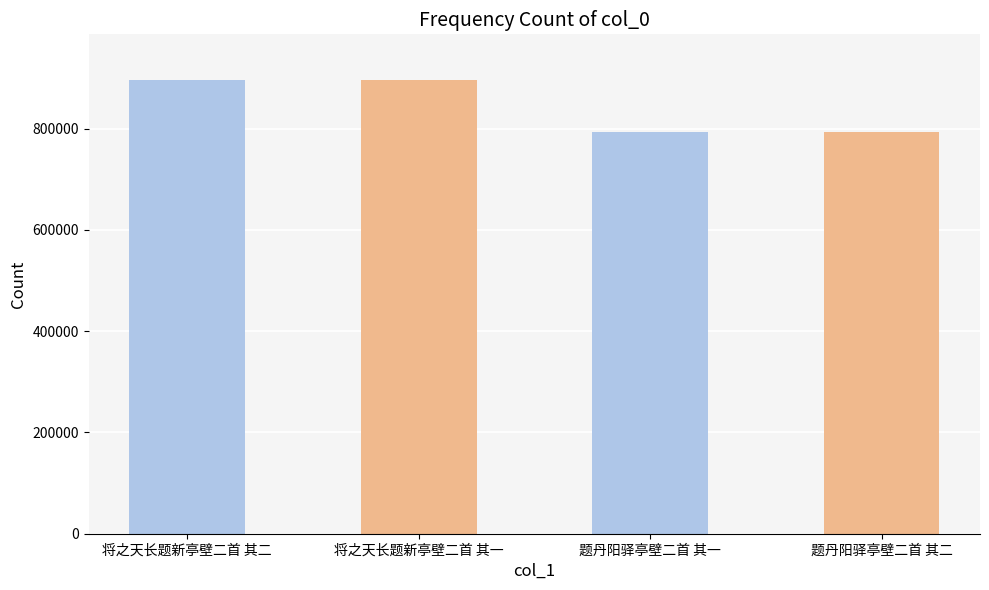

What is the greatest value displayed?

896445